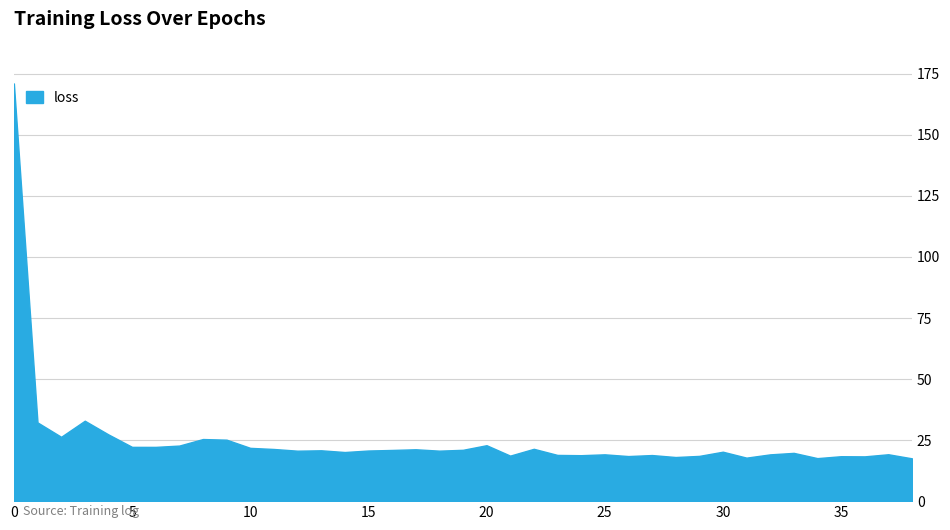

Approximately how many times larger is the value at 32 compared to 22?

0.9